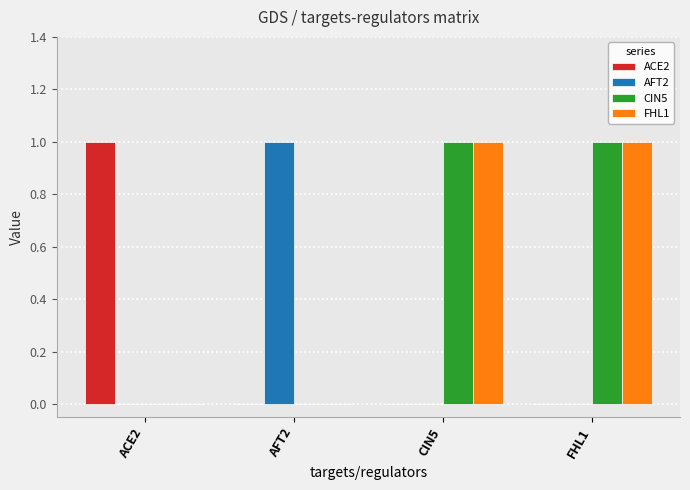

Reading left to right, list all the values displayed in this chart.

ACE2: 1	0	0	0
AFT2: 0	1	0	0
CIN5: 0	0	1	1
FHL1: 0	0	1	1